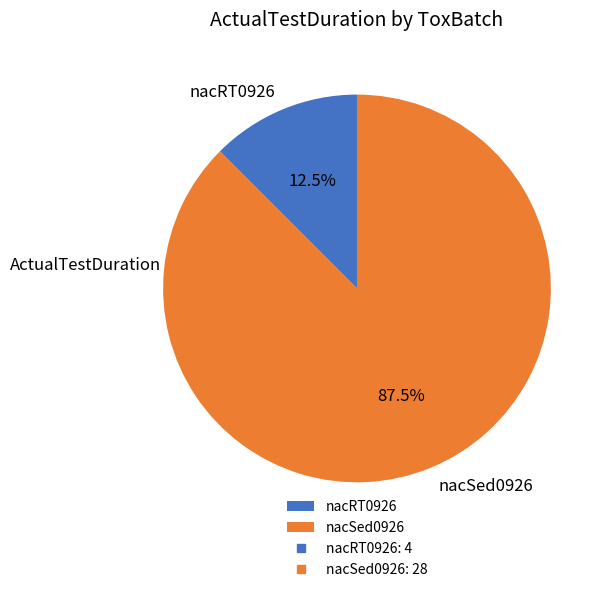

What percentage is NOT represented by nacRT0926?

87.5%